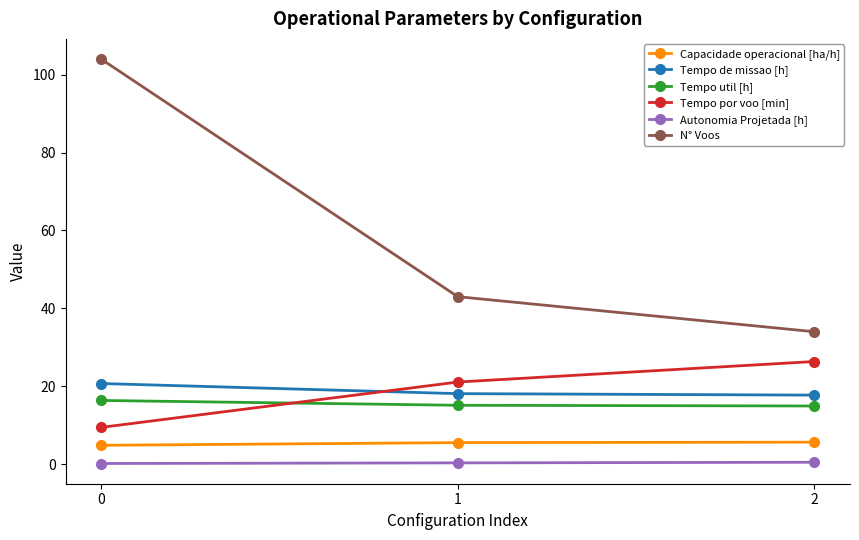

What is the difference between the highest and lowest values at 1?

42.7